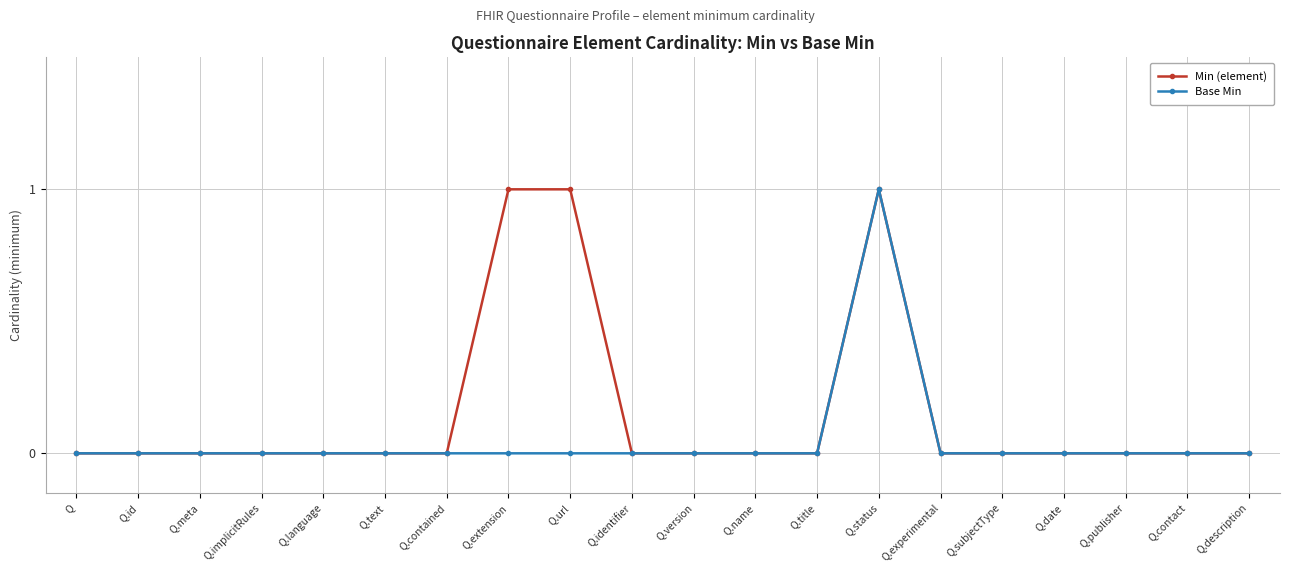

Reading left to right, extract all data points from this chart.

Min (element): 0	0	0	0	0	0	0	1	1	0	0	0	0	1	0	0	0	0	0	0
Base Min: 0	0	0	0	0	0	0	0	0	0	0	0	0	1	0	0	0	0	0	0